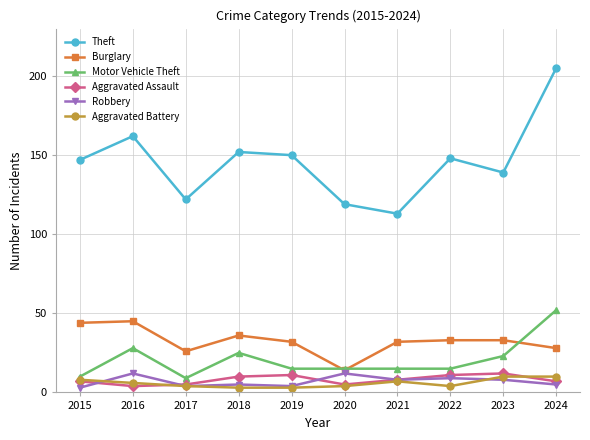

At which category does Theft reach its first local valley?

2017